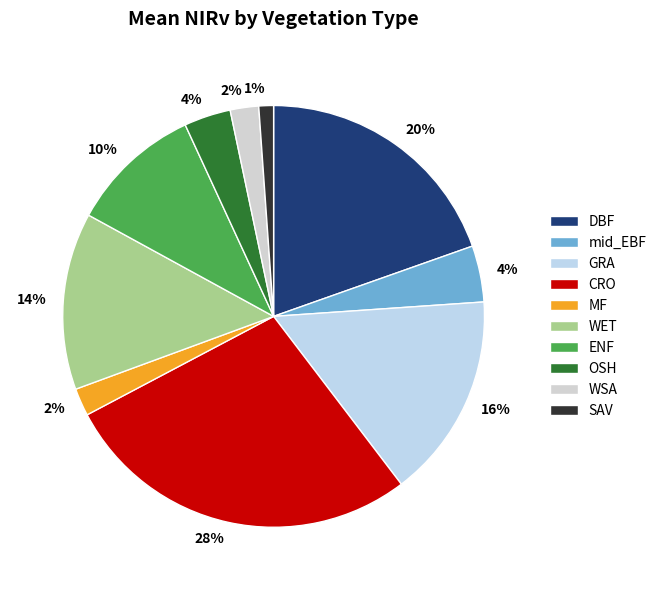

Between WET and CRO, which is larger?

CRO